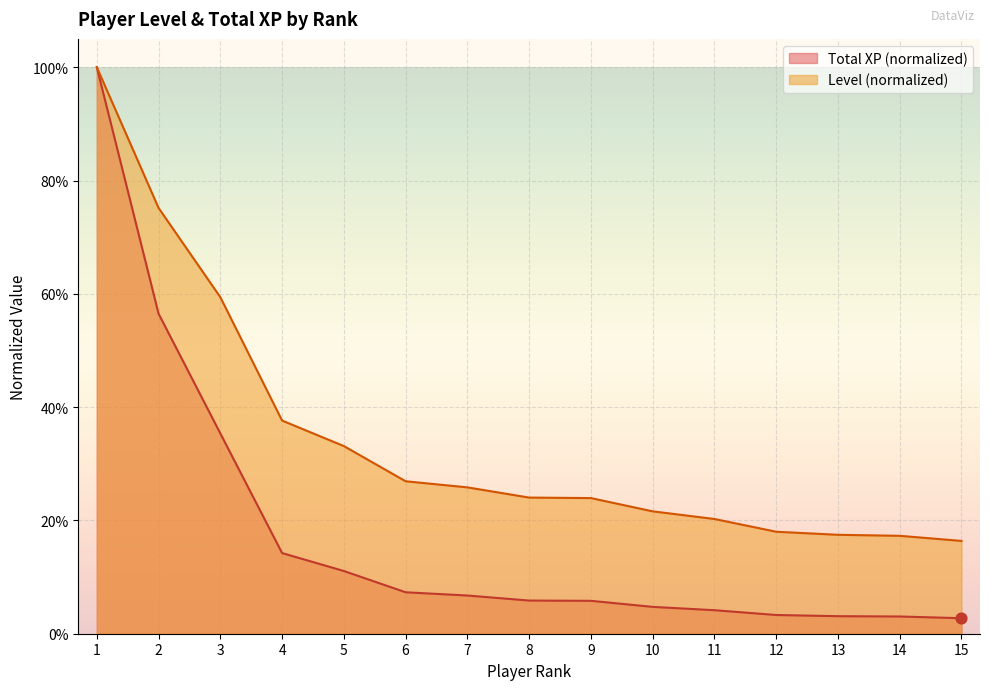

Which series has the largest Y range (max minus min)?

Total XP